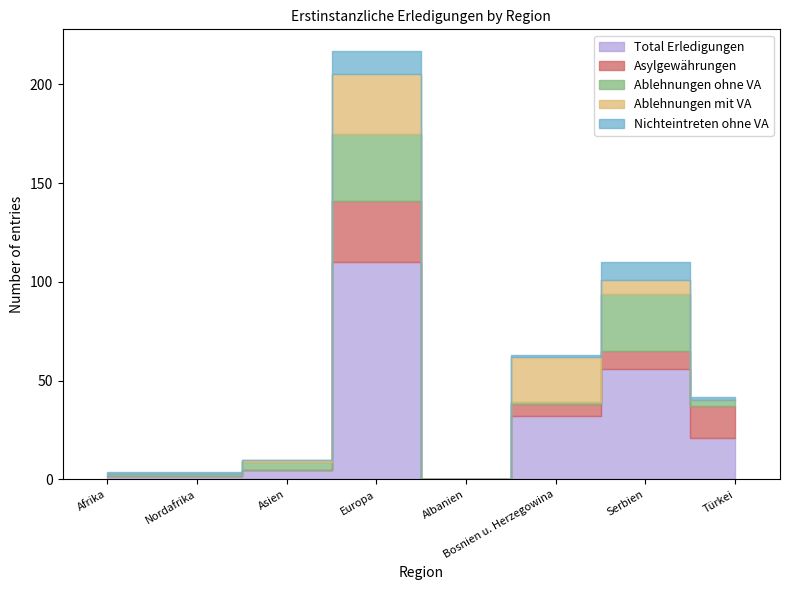

Reading right to left, transcribe all the data shown in this chart.

Total Erledigungen: Türkei=21	Serbien=56	Bosnien u. Herzegowina=32	Albanien=0	Europa=110	Asien=5	Nordafrika=2	Afrika=2
Asylgewährungen: Türkei=16	Serbien=9	Bosnien u. Herzegowina=6	Albanien=0	Europa=31	Asien=0	Nordafrika=0	Afrika=0
Ablehnungen ohne VA: Türkei=3	Serbien=29	Bosnien u. Herzegowina=1	Albanien=0	Europa=34	Asien=4	Nordafrika=1	Afrika=1
Ablehnungen mit VA: Türkei=0	Serbien=7	Bosnien u. Herzegowina=23	Albanien=0	Europa=30	Asien=1	Nordafrika=0	Afrika=0
Nichteintreten ohne VA: Türkei=2	Serbien=9	Bosnien u. Herzegowina=1	Albanien=0	Europa=12	Asien=0	Nordafrika=1	Afrika=1